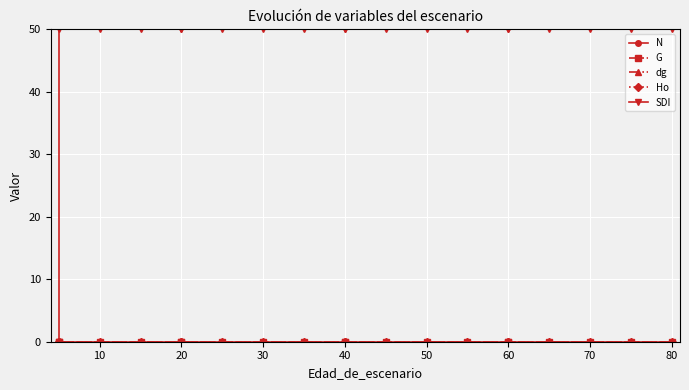

Between 70 and 80, which series saw the biggest shift?

N